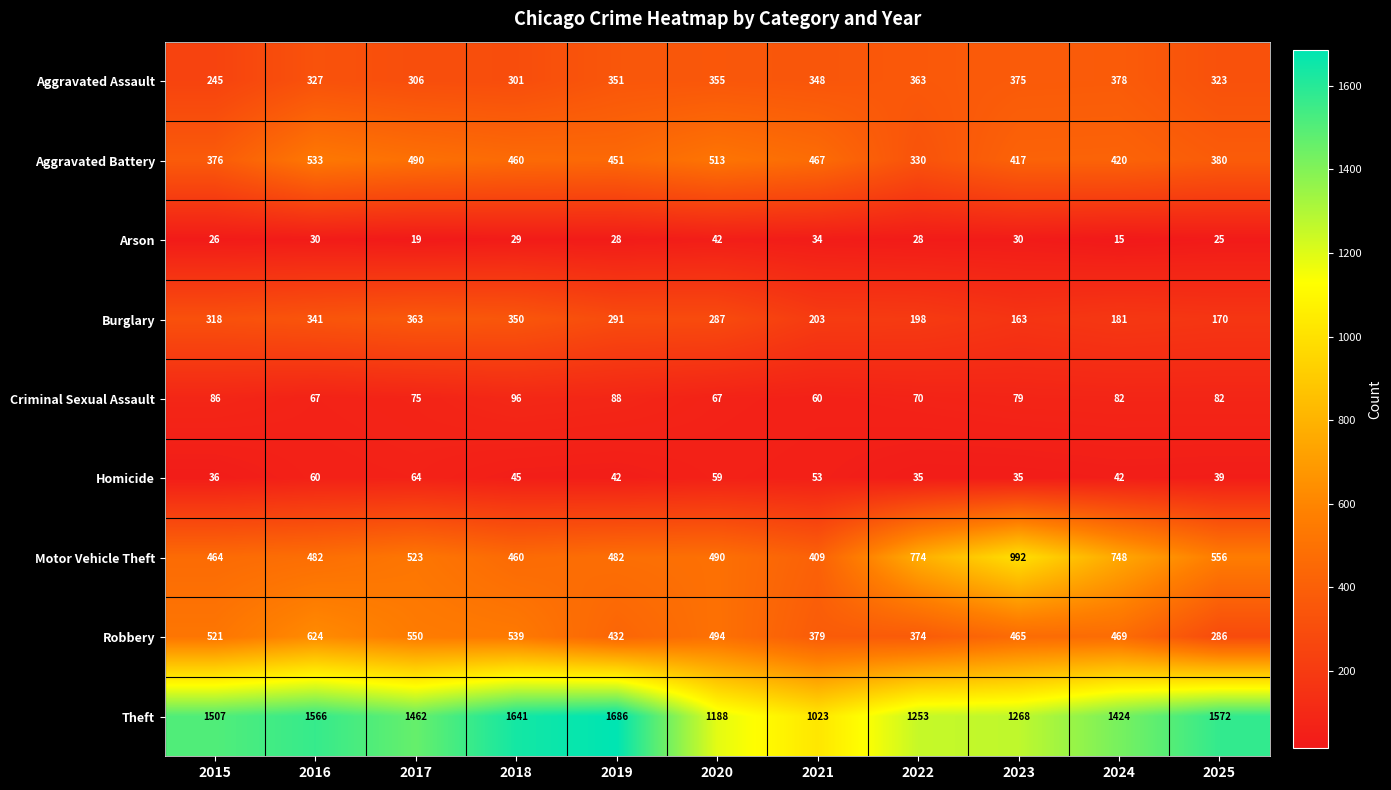

What is the spread (max minus min) of values at 2016?

1536